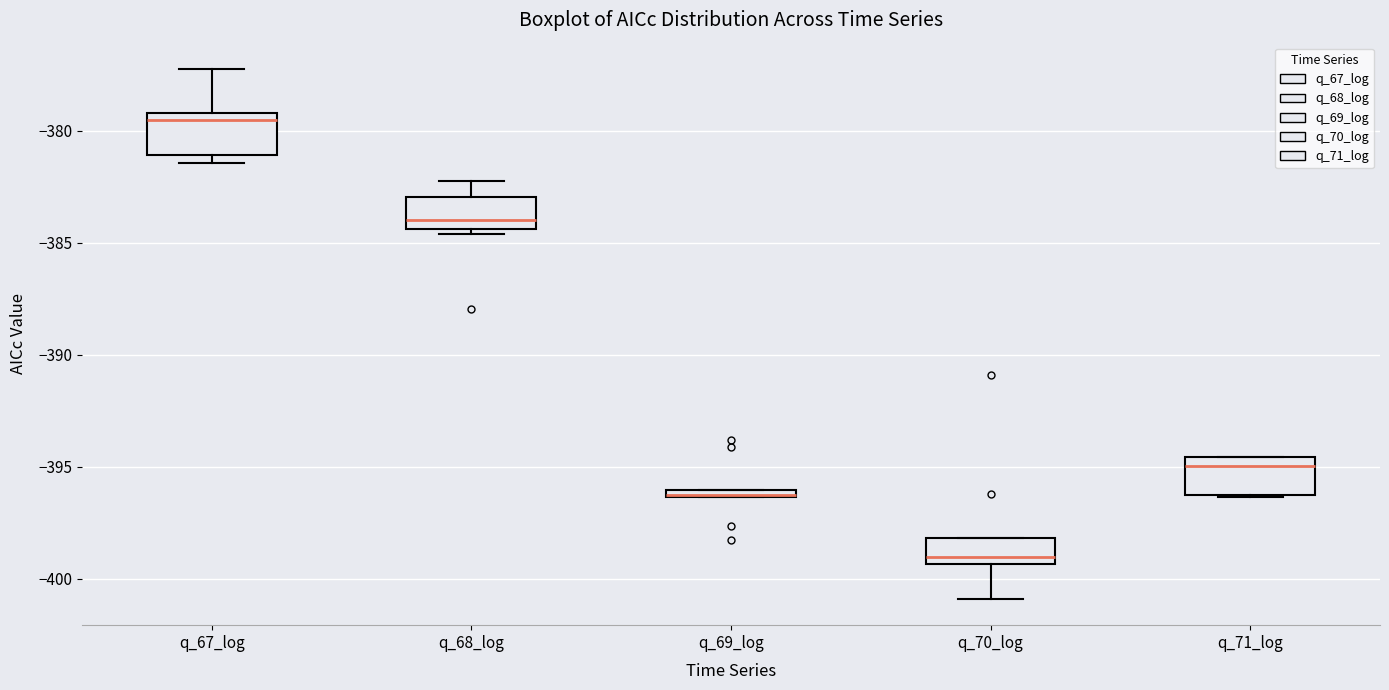

Where is the upper edge of the box for q_69_log on the y-axis? The values are not printed on the chart, so give them approximately, as read against the axis.

-396.0